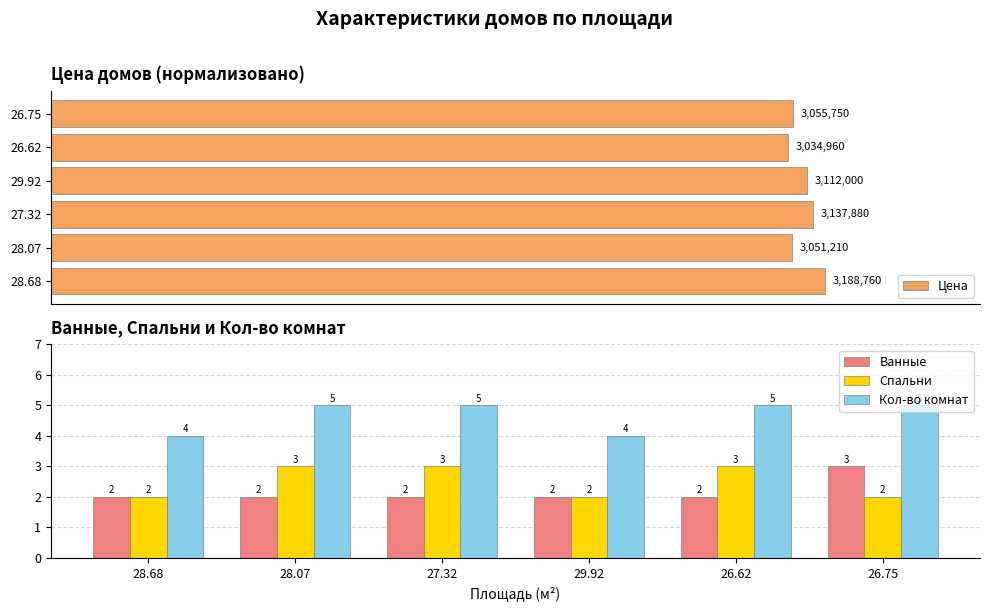

The Ванные series shows 4 at 26.75. True or false?

False